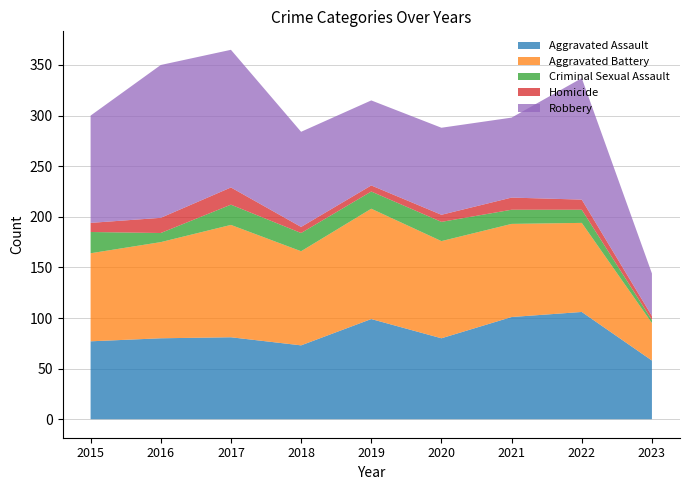

What is the difference between the second highest and second lowest values in the Robbery series?

57